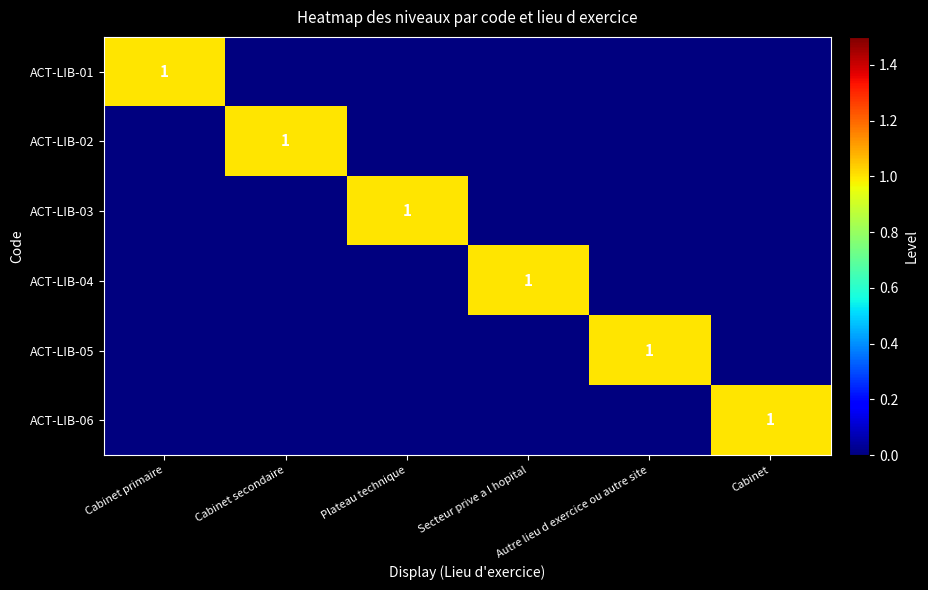

True or false: ACT-LIB-03 has a value of 0 at Secteur prive a l hopital.

True